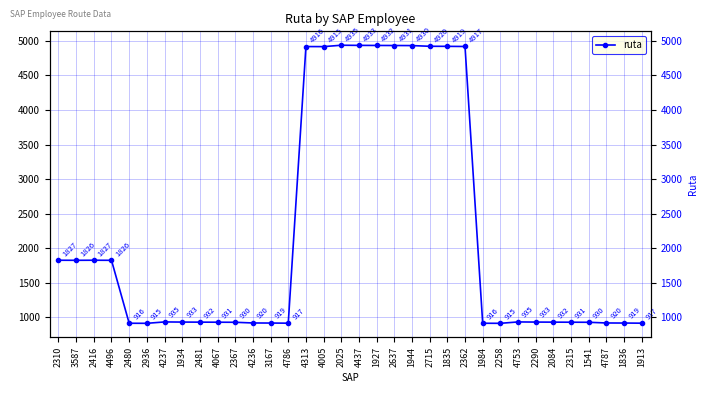

Rank the categories by value from highest to lowest.

2025, 4437, 1927, 2637, 1944, 2715, 1835, 2362, 4313, 4005, 2310, 2416, 3587, 4496, 4237, 4753, 1934, 2290, 2481, 2084, 4067, 2315, 2367, 1541, 4236, 4787, 3167, 1836, 4786, 1913, 2480, 1984, 2936, 2258